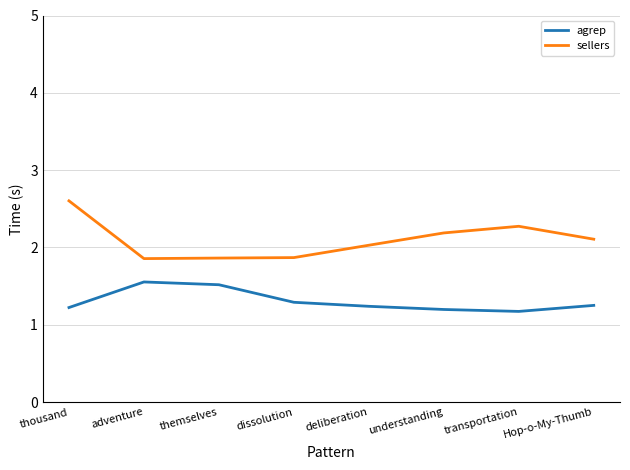

True or false: sellers and agrep intersect in this chart.

False